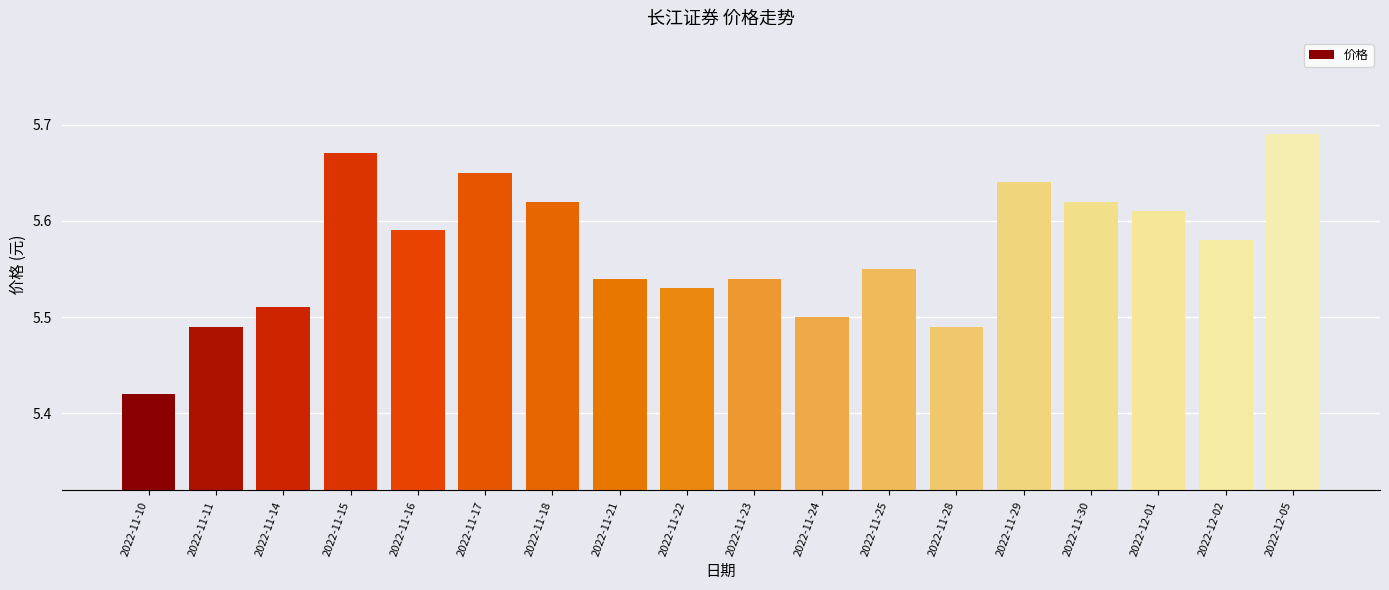

Which has a higher value, 2022-11-29 or 2022-11-18?

2022-11-29